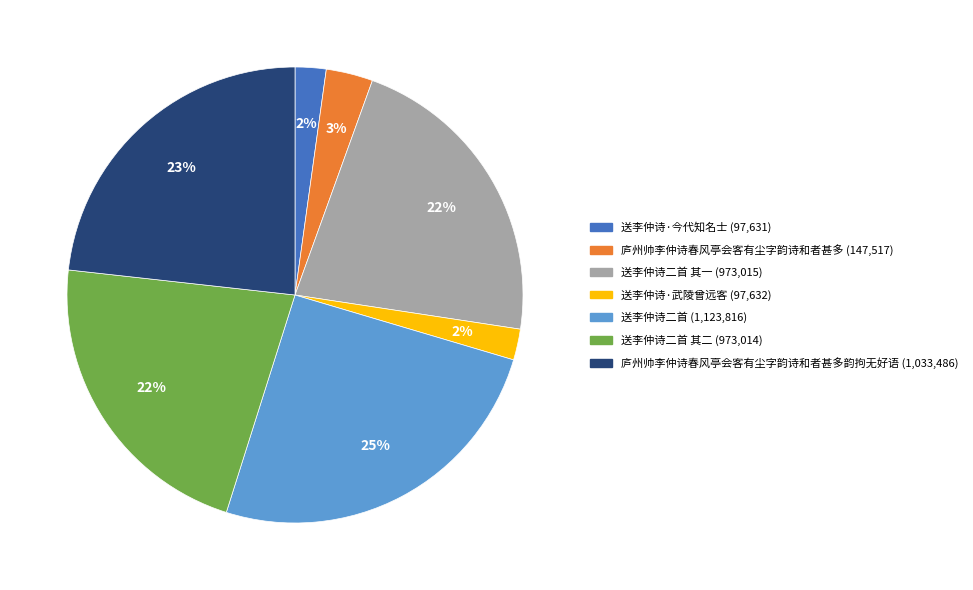

Is there a majority slice in this chart?

No